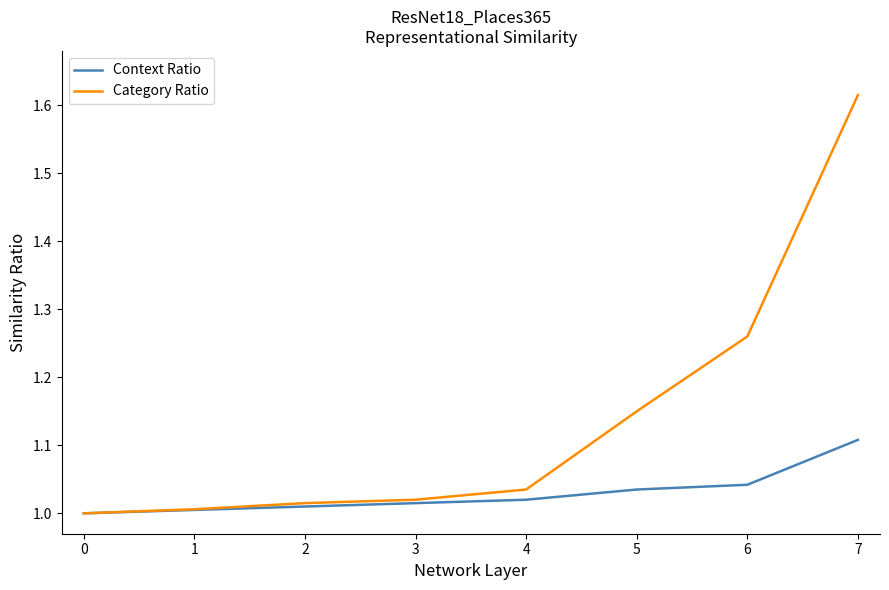

Rank the series by their average value, from lowest to highest.

Context Ratio, Category Ratio